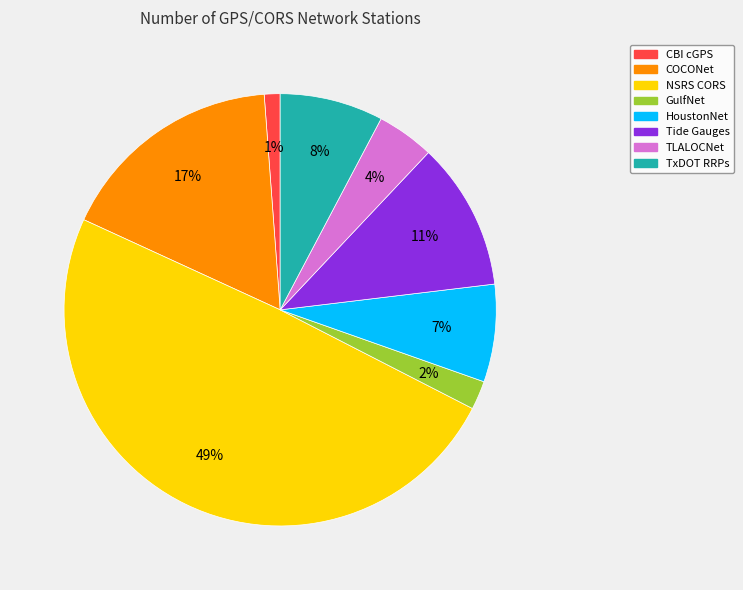

What percentage is the CBI cGPS slice, to the nearest percent?

1%